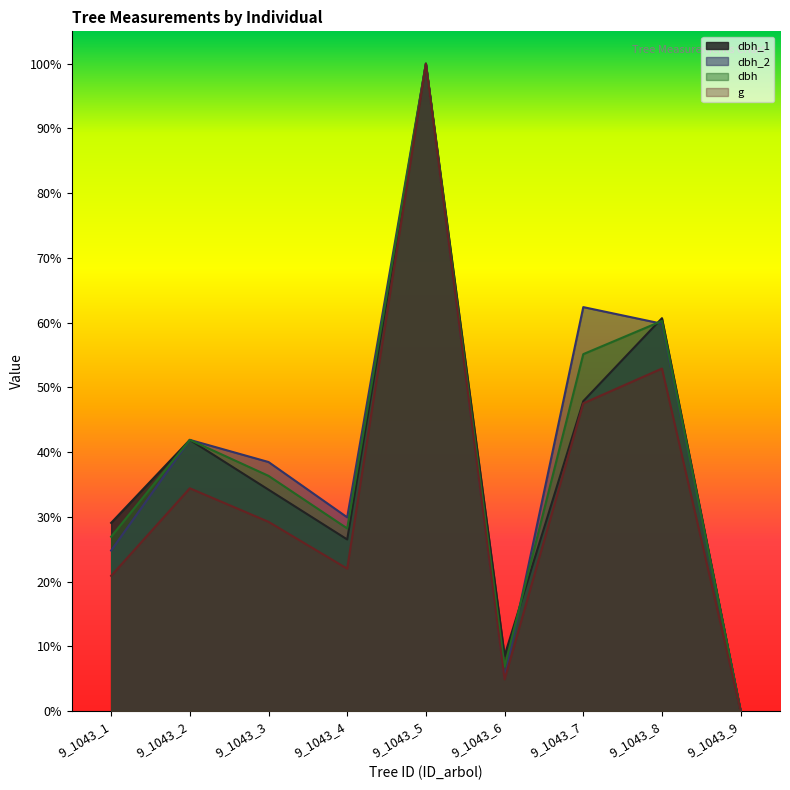

Which series changed the most between 9_1043_7 and 9_1043_9?

dbh_2